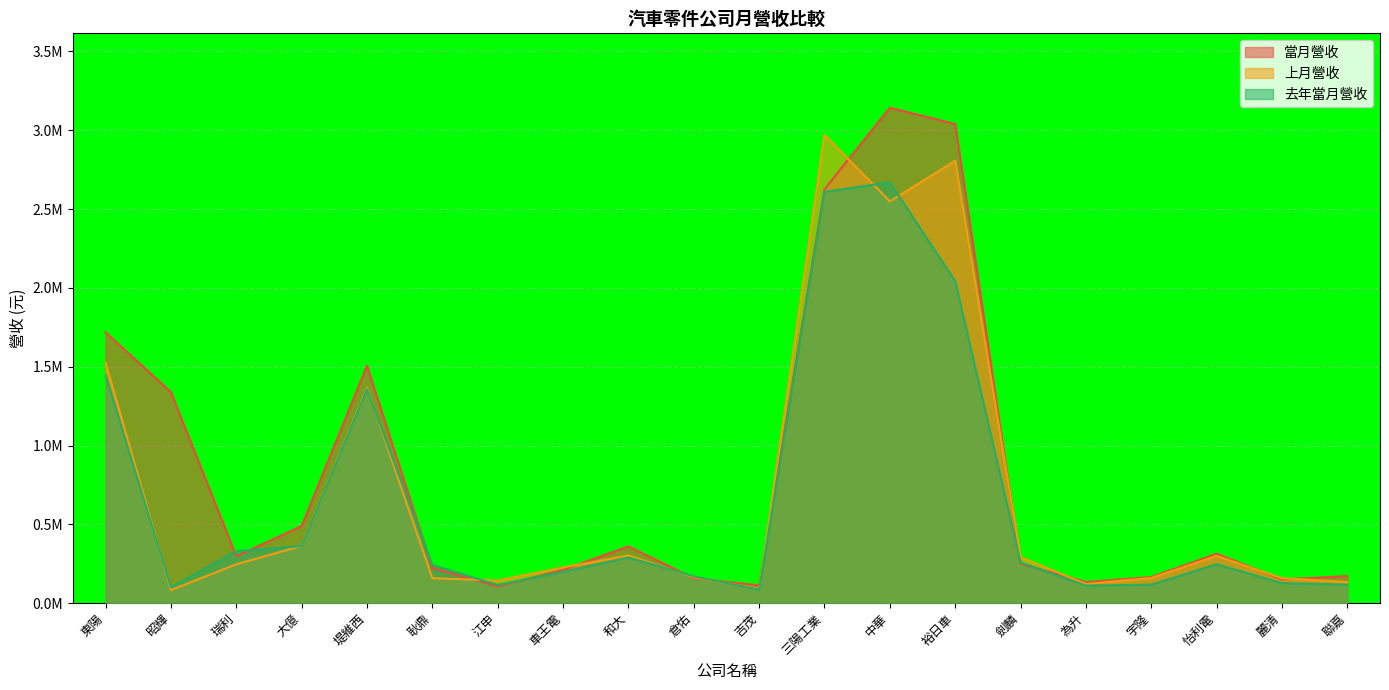

At how many categories does at least one series exceed 2114736?

3